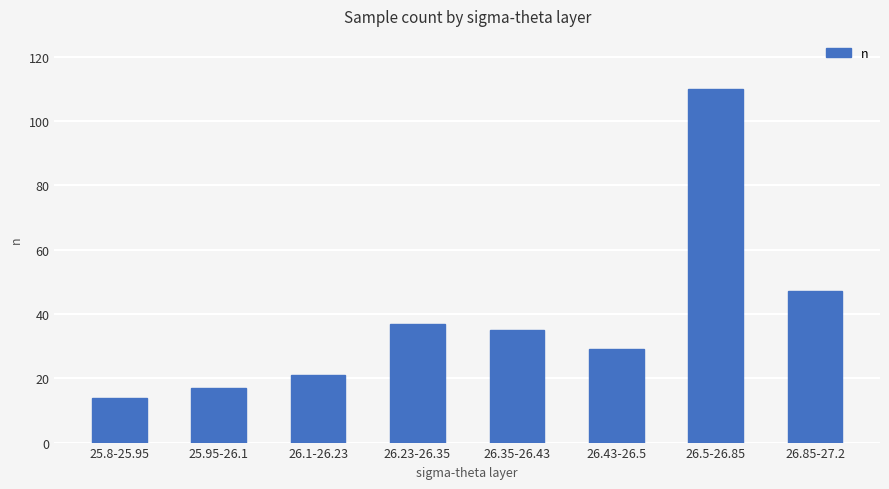

At which label does the data first exceed 35?

26.23-26.35